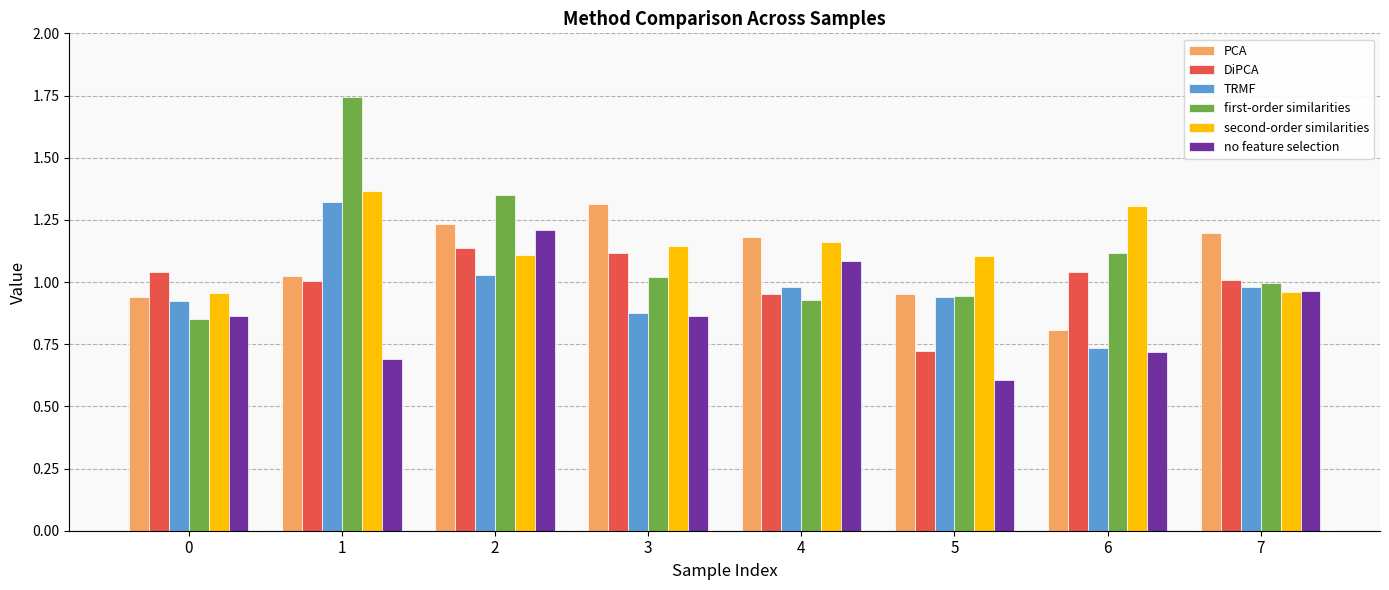

True or false: TRMF has a value of 1.5 at 5.

False